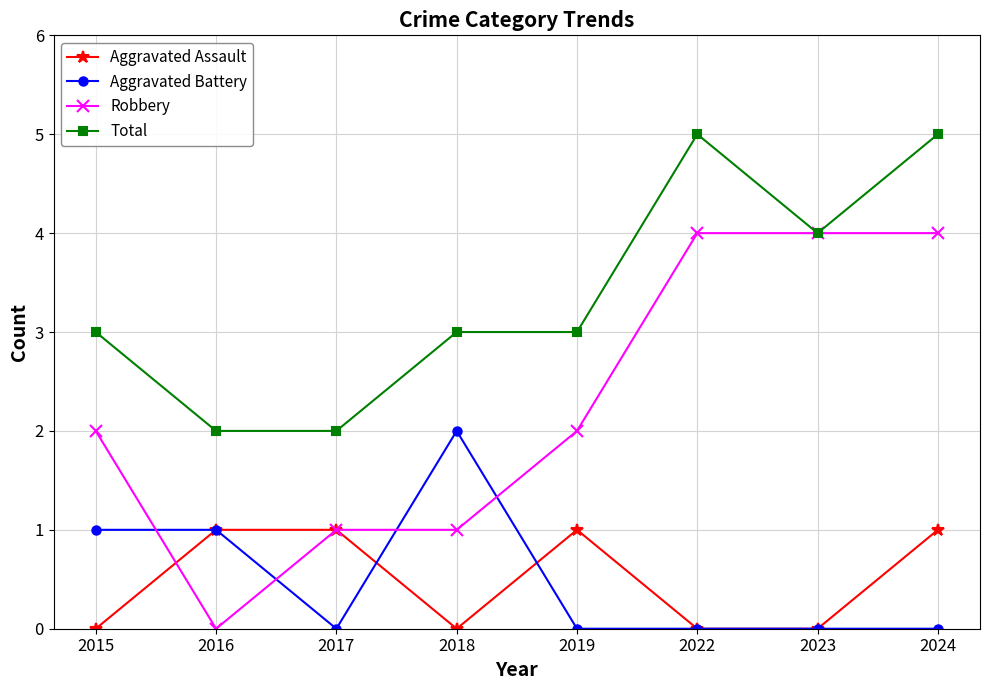

True or false: Aggravated Assault and Total cross at least once.

False